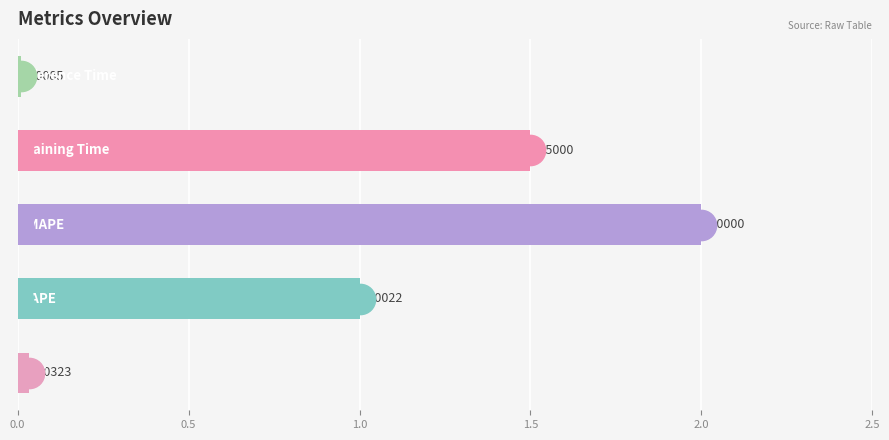

What is the difference between the maximum and minimum values?

2.0